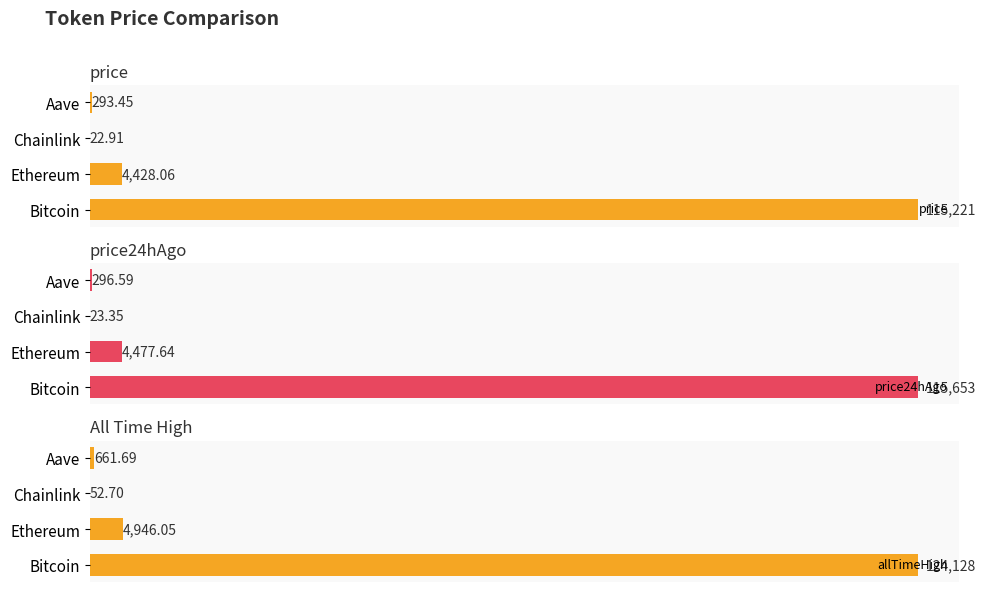

At which label is price closest to 57621?

Ethereum